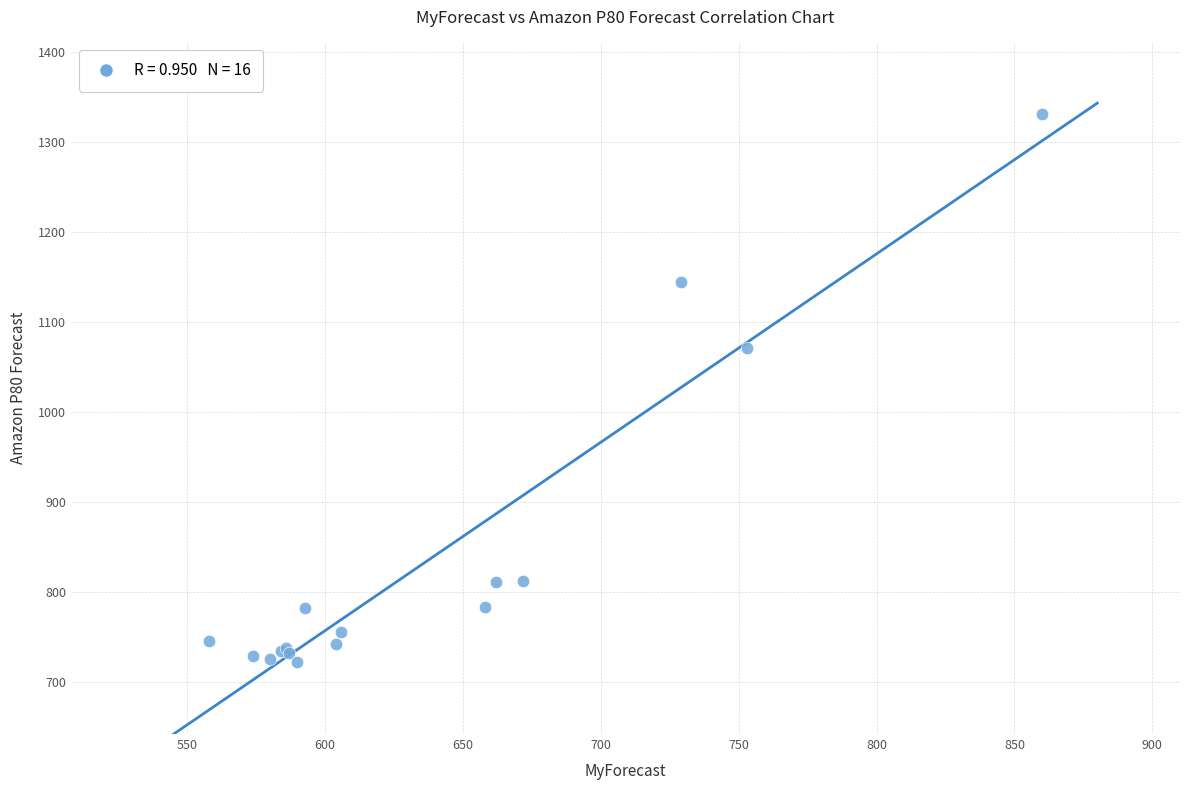

What Y value in the scatter plot is closest to 1026?

1071